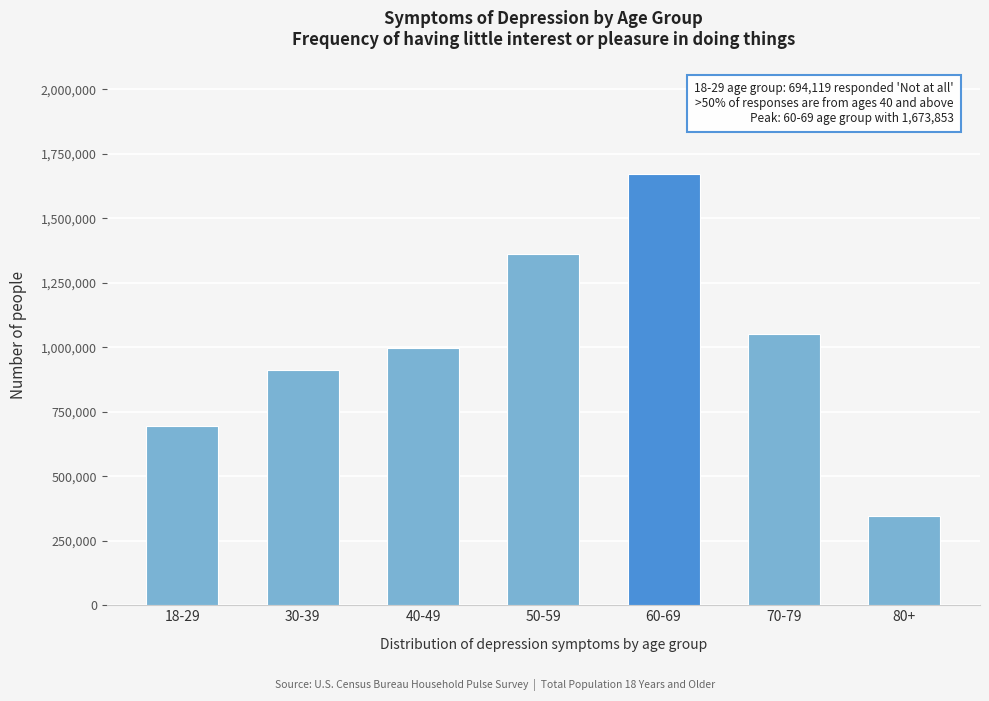

Reading left to right, extract all data points from this chart.

18-29=694119	30-39=912395	40-49=995885	50-59=1361843	60-69=1673853	70-79=1051089	80+=346318